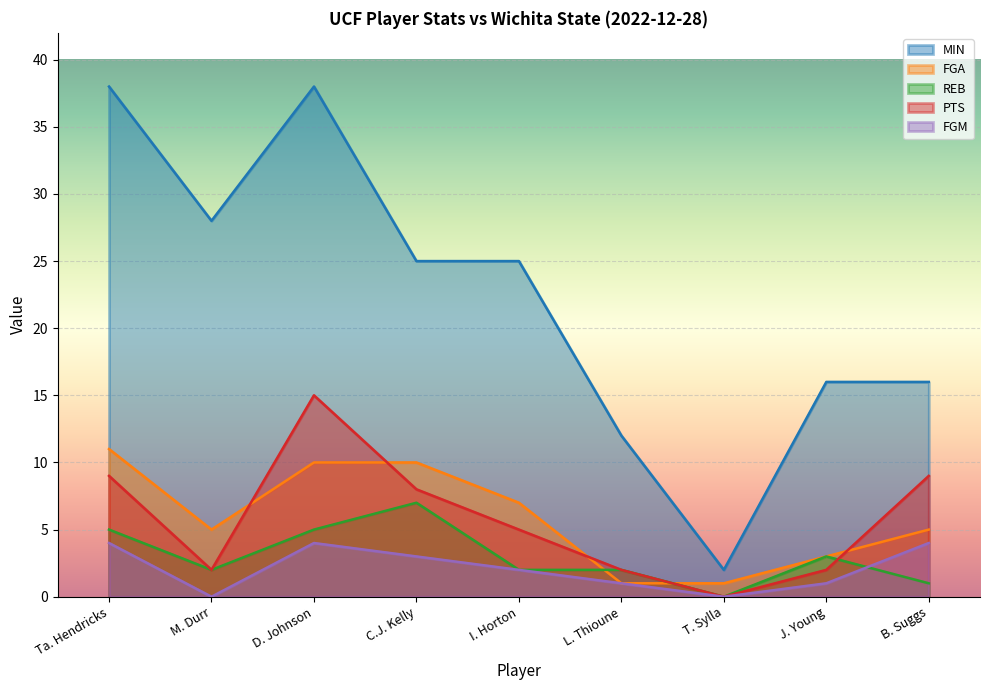

Is it true that MIN equals 10 at I. Horton?

False